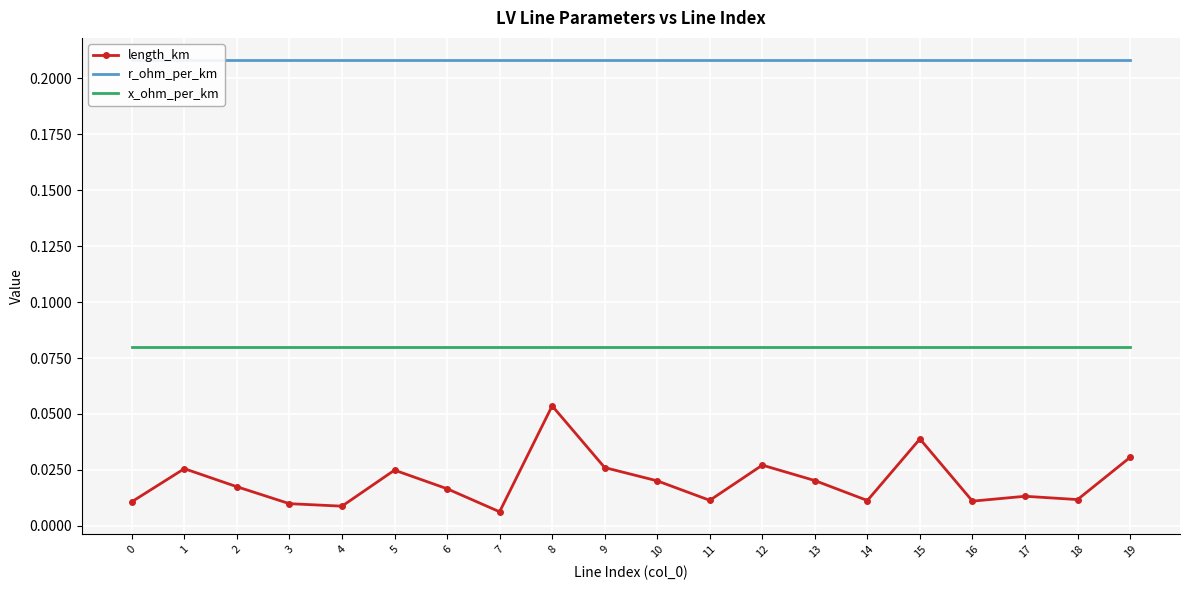

Rank the series at 17 from highest to lowest value.

r_ohm_per_km, x_ohm_per_km, length_km